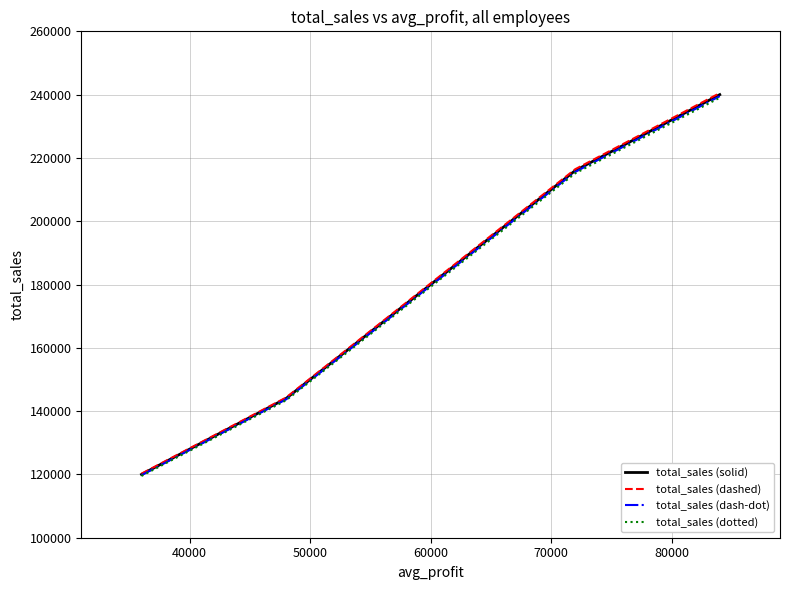

What is the smallest value displayed?

119520